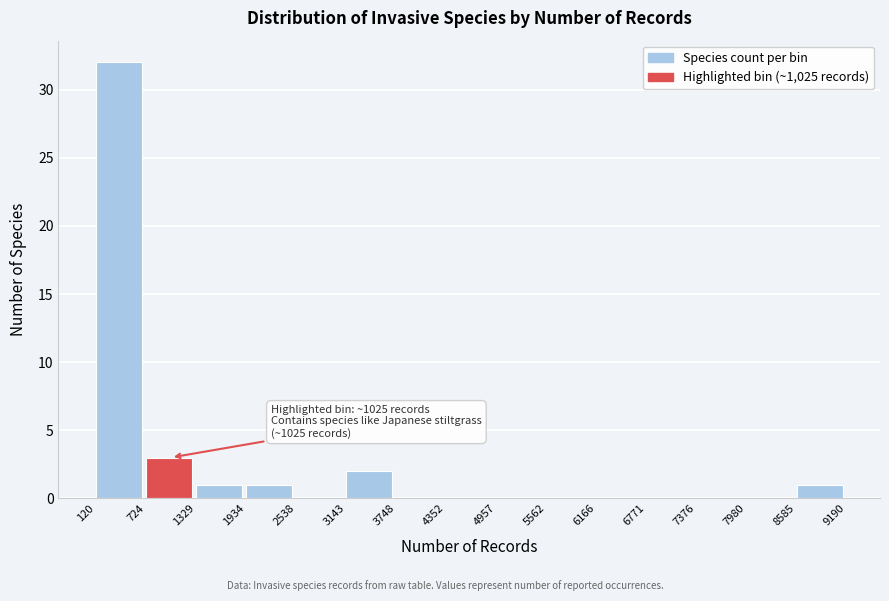

Over which range of the x-axis is the bar tallest?

120 to 724